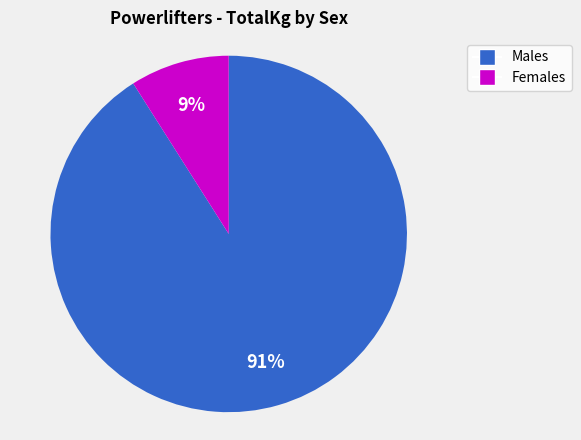

Is there a majority slice in this chart?

Yes